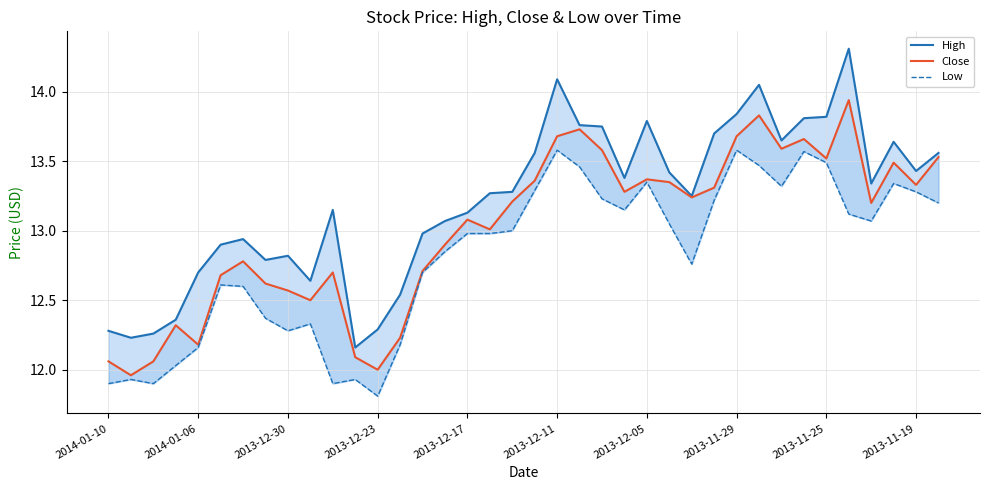

True or false: Close and High intersect in this chart.

False